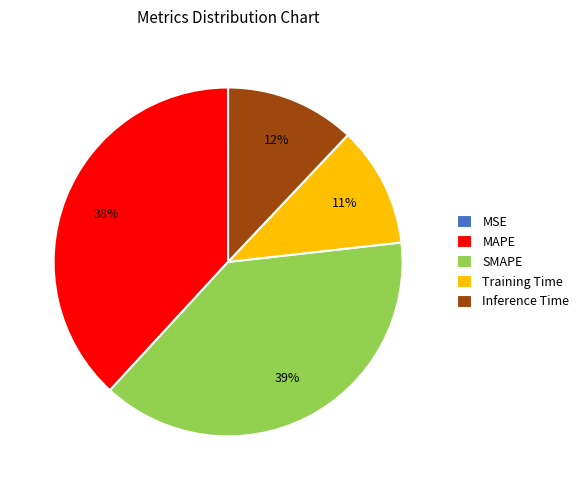

Does SMAPE account for over 50% of the chart?

No